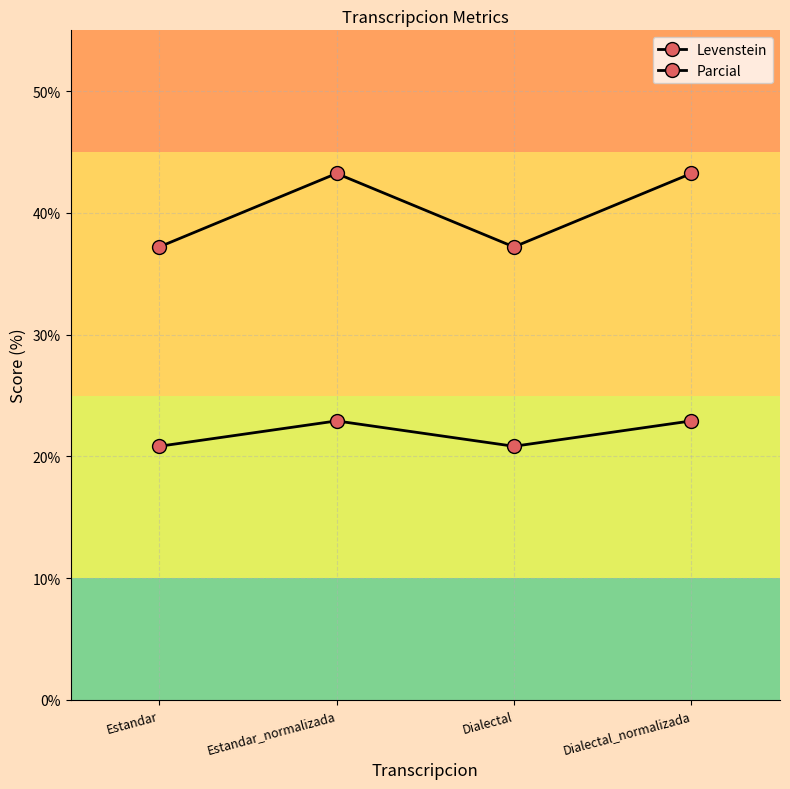

What is the label of the 1st point from the left?

Estandar